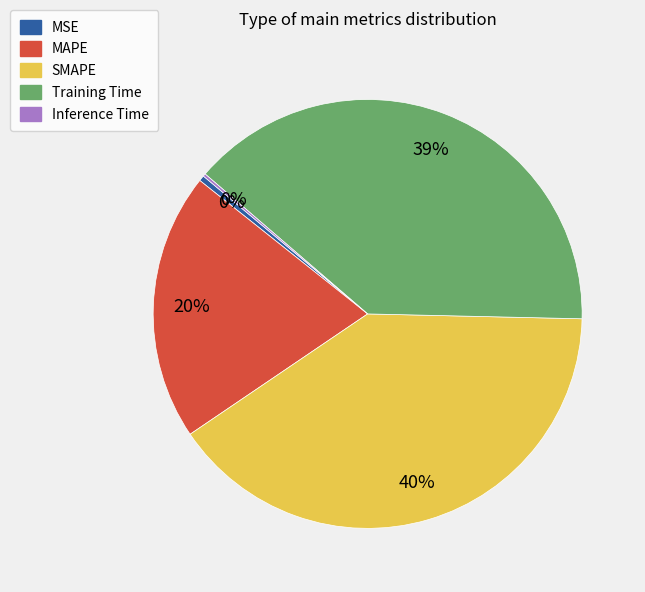

True or false: MAPE accounts for 20% of the total.

True